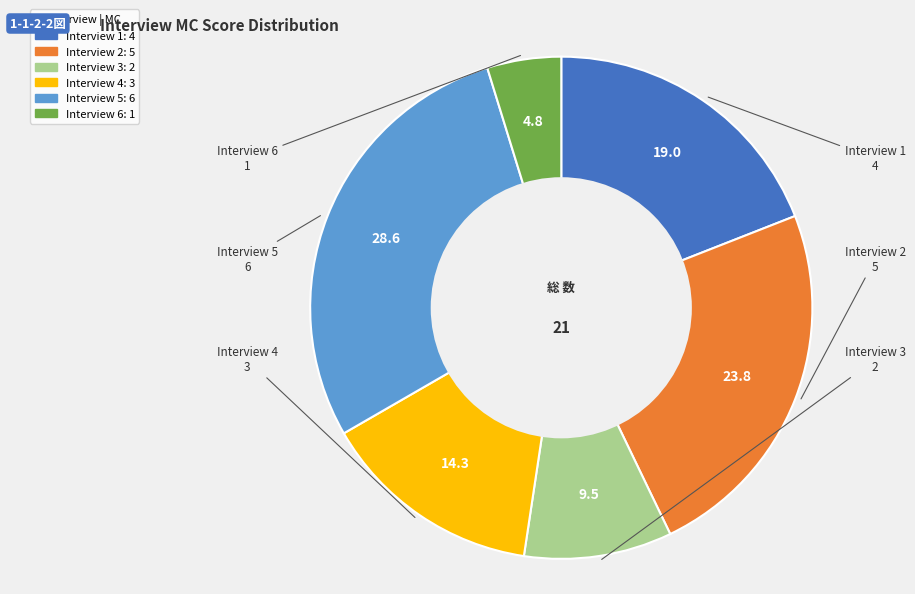

Which slice is the largest?

Interview 5